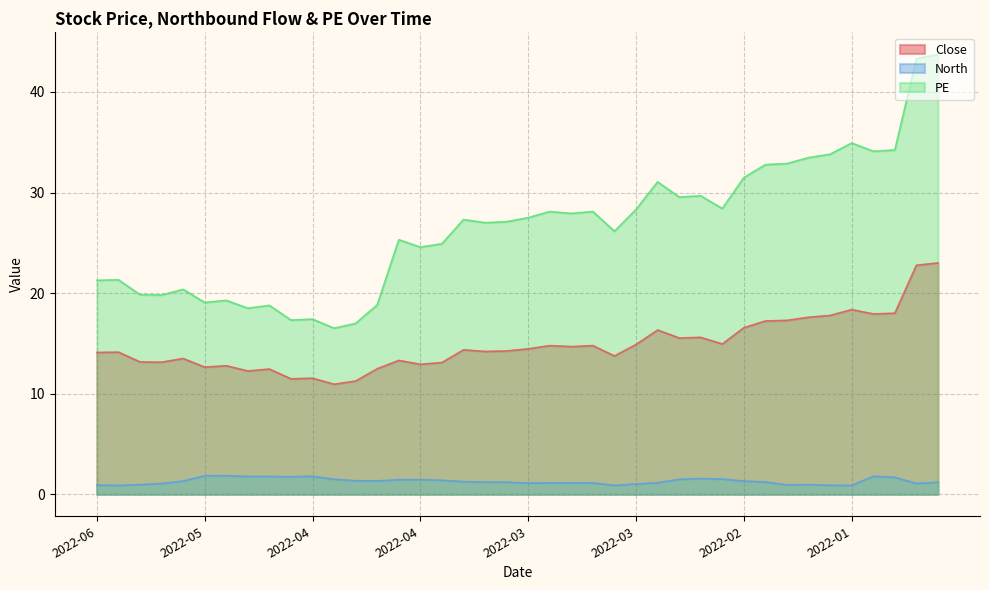

List the labels in order of PE value, largest first.

20211222, 20211224, 20220112, 20220105, 20220106, 20220113, 20220114, 20220121, 20220124, 20220209, 20220303, 20220217, 20220222, 20220214, 20220309, 20220324, 20220318, 20220321, 20220325, 20220406, 20220330, 20220331, 20220315, 20220414, 20220412, 20220413, 20220607, 20220608, 20220520, 20220527, 20220523, 20220512, 20220516, 20220422, 20220505, 20220506, 20220427, 20220428, 20220425, 20220426